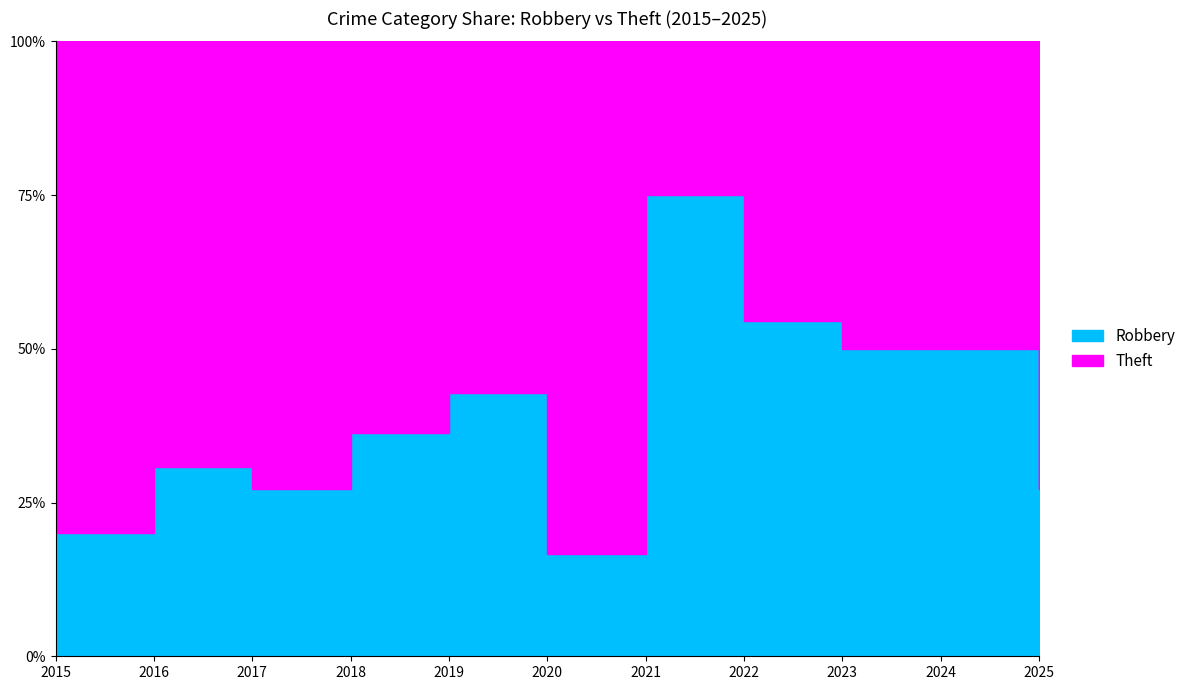

What is the highest value of the Theft series?

9